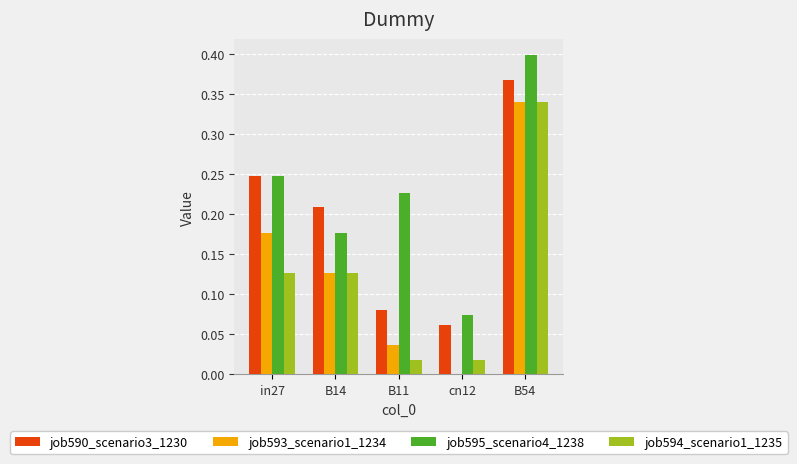

How many groups of bars are there?

5